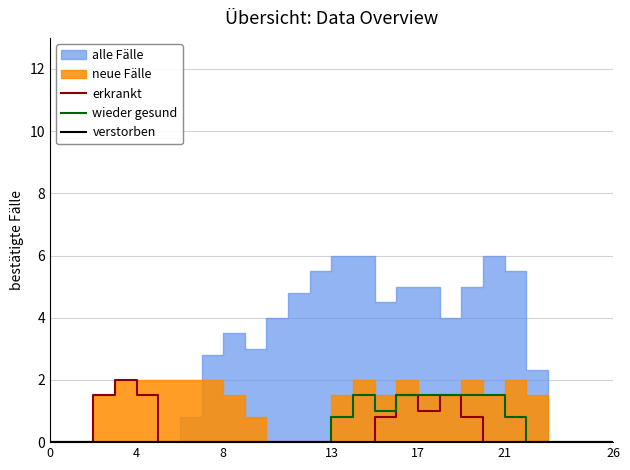

The wieder gesund series shows 0.6 at 4. True or false?

False